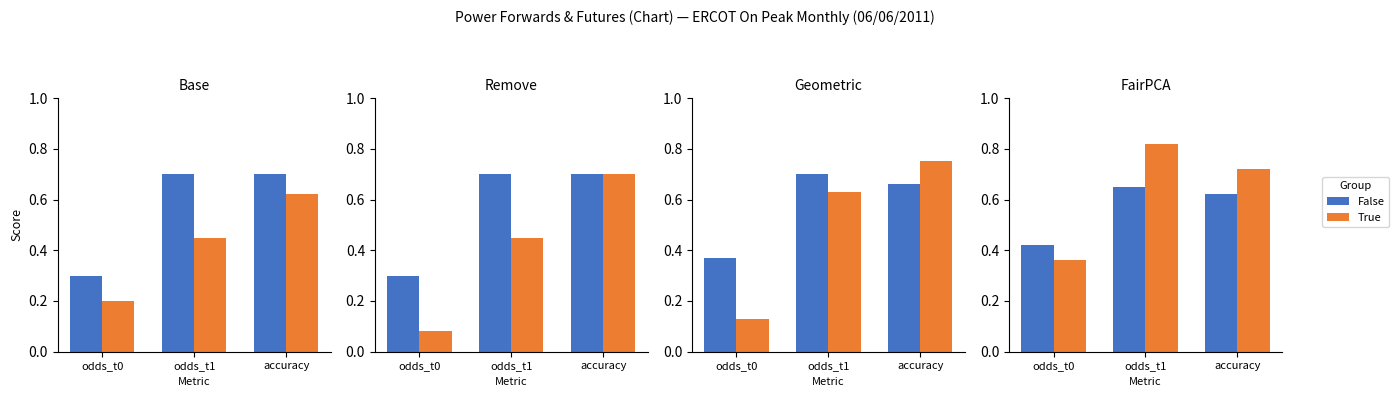

What position from the left is odds_t1?

2